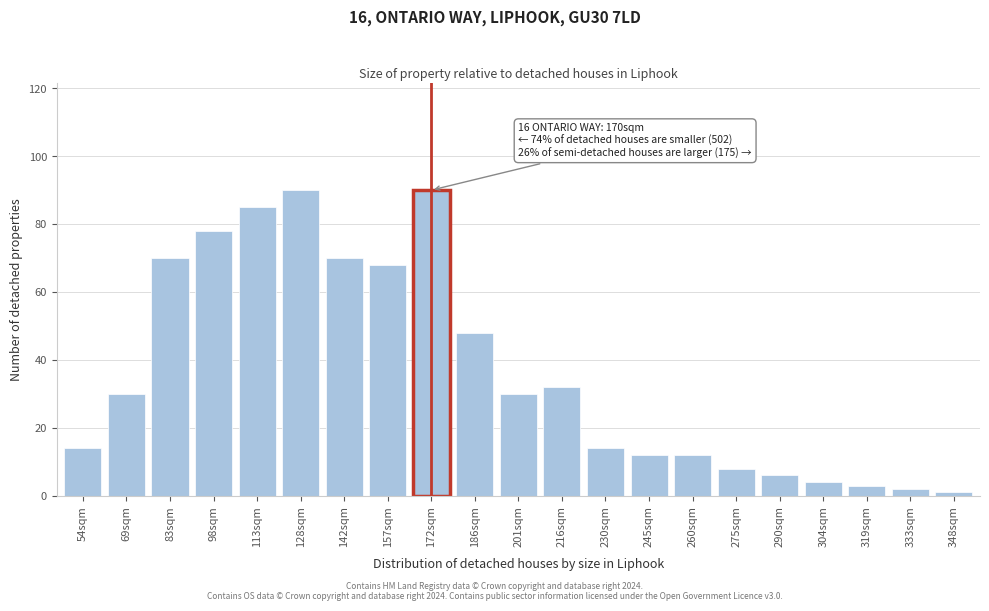

Reading left to right, list all the values displayed in this chart.

14	30	70	78	85	90	70	68	90	48	30	32	14	12	12	8	6	4	3	2	1